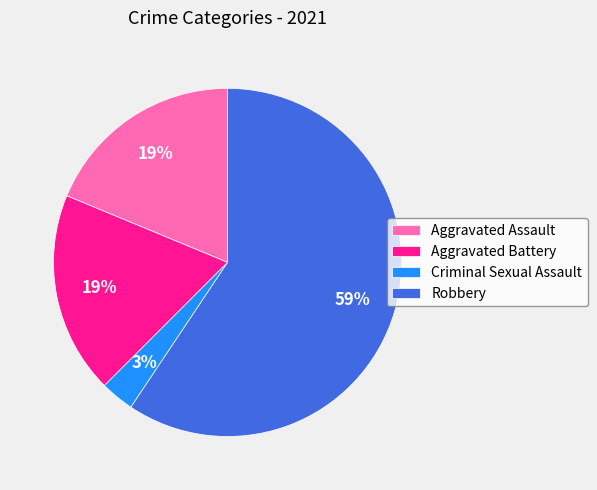

Which slice represents more than half of the pie?

Robbery